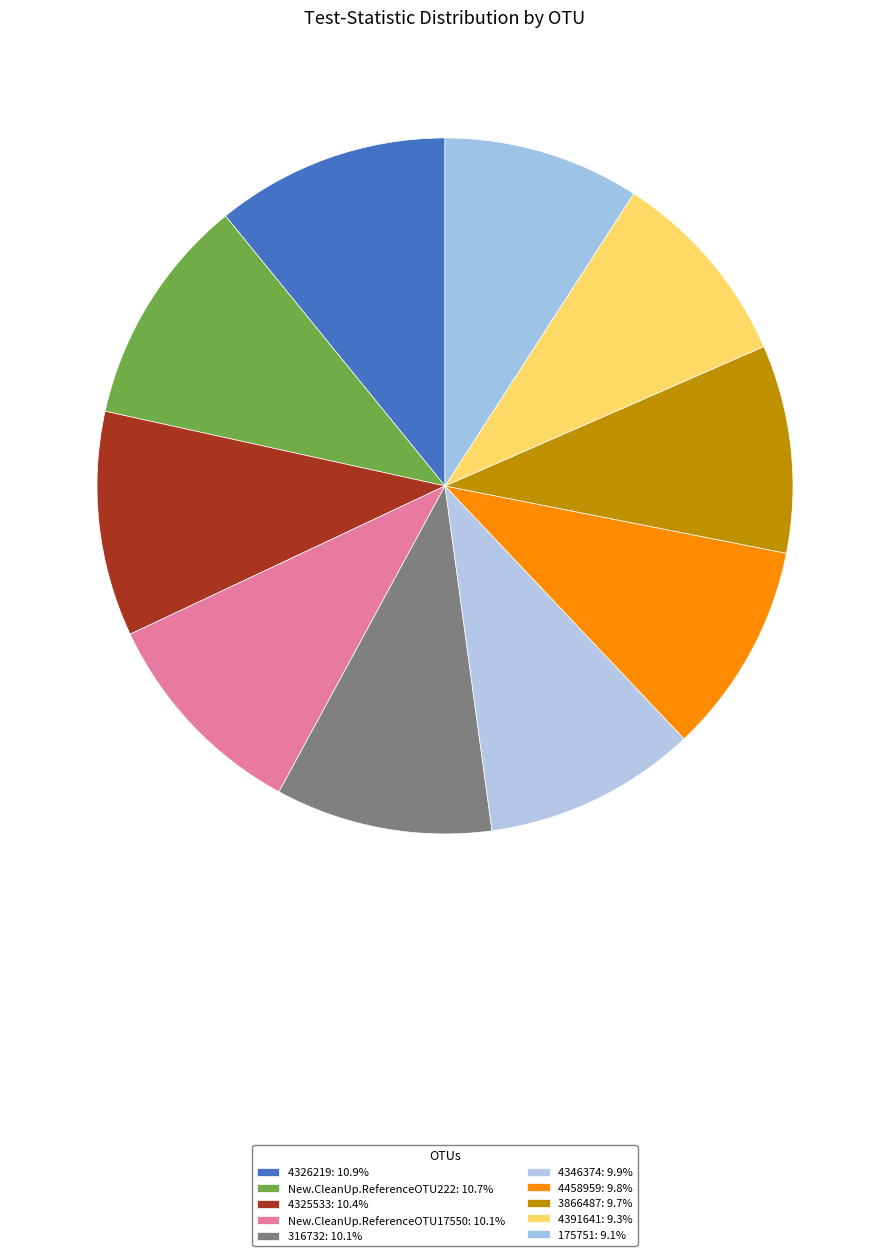

To the nearest percent, what is the difference between the largest and smallest slice percentages?

2%